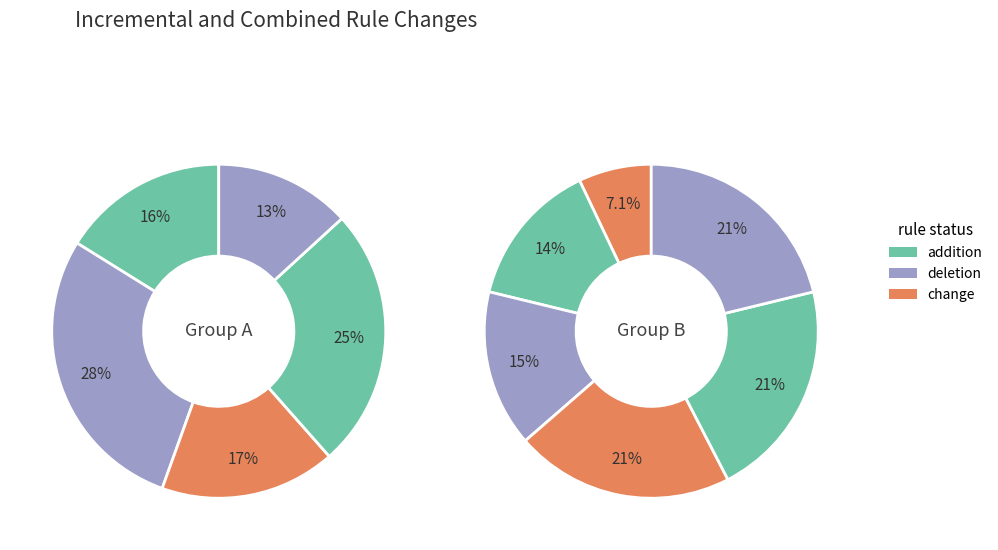

What percentage is the 9 slice, to the nearest percent?

14%